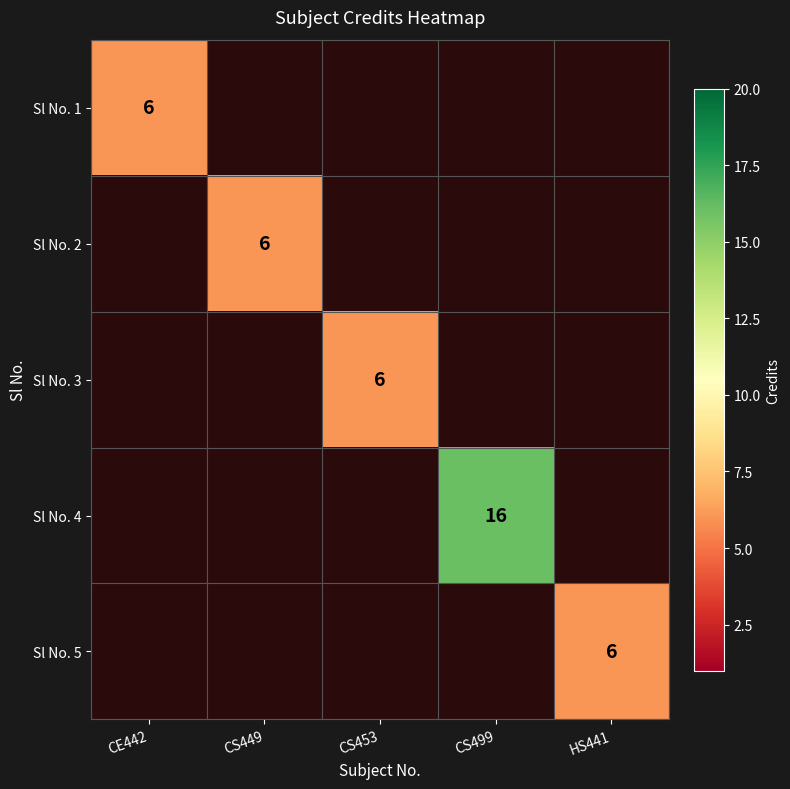

True or false: Sl No. 4 has a value of 16 at CS499.

True